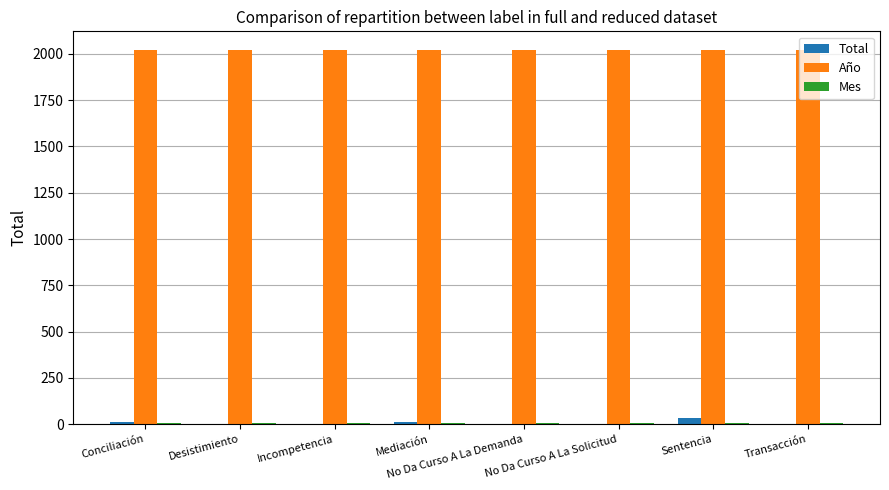

What is the sum of all Año values?

16160